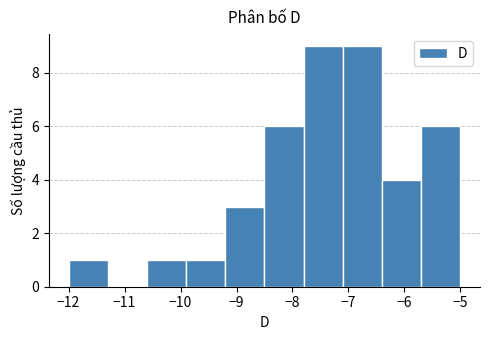

Reading left to right, transcribe this chart: for each bar, give the range it covers on the x-axis and its height. The values are not printed on the chart, so give them approximately, as read against the axis.

-12.0 to -11.3: 1
-11.3 to -10.6: 0
-10.6 to -9.9: 1
-9.9 to -9.2: 1
-9.2 to -8.5: 3
-8.5 to -7.8: 6
-7.8 to -7.1: 9
-7.1 to -6.4: 9
-6.4 to -5.7: 4
-5.7 to -5.0: 6